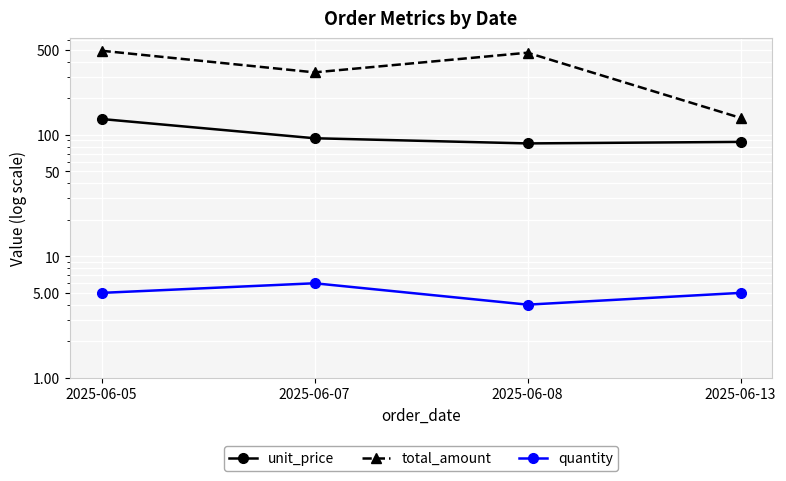

At 2025-06-13, list the series in order from smallest to largest.

quantity, unit_price, total_amount